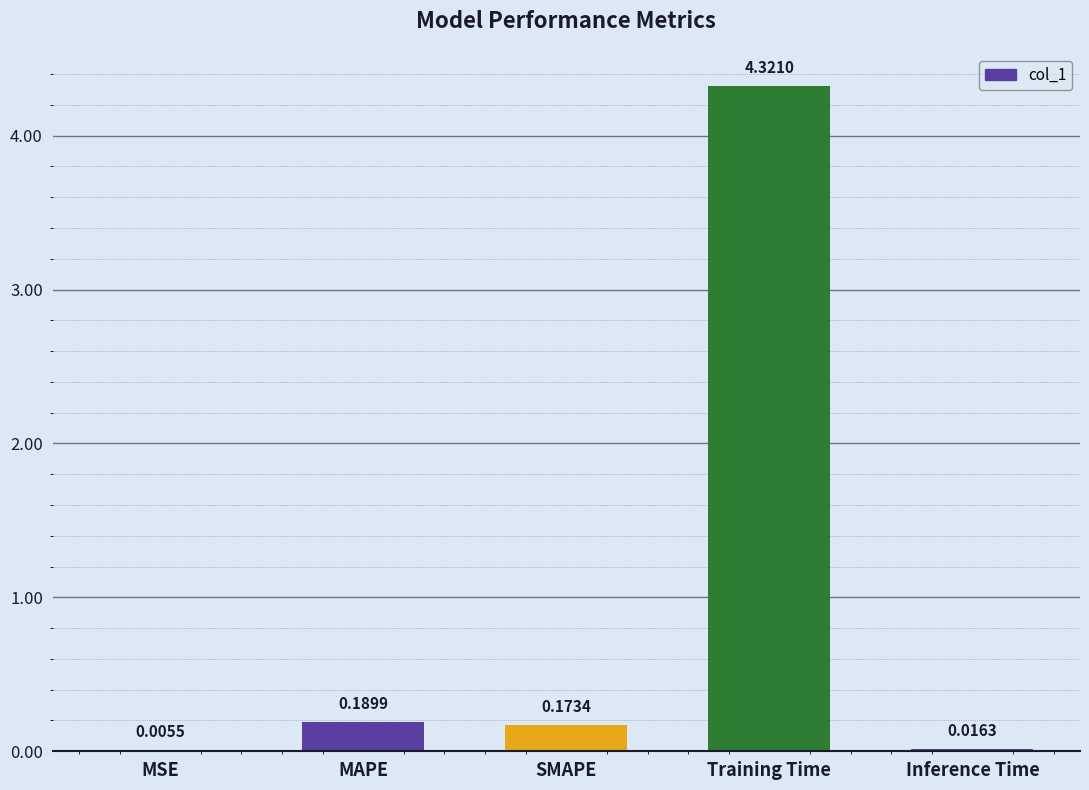

What is the sum of all values?

4.7